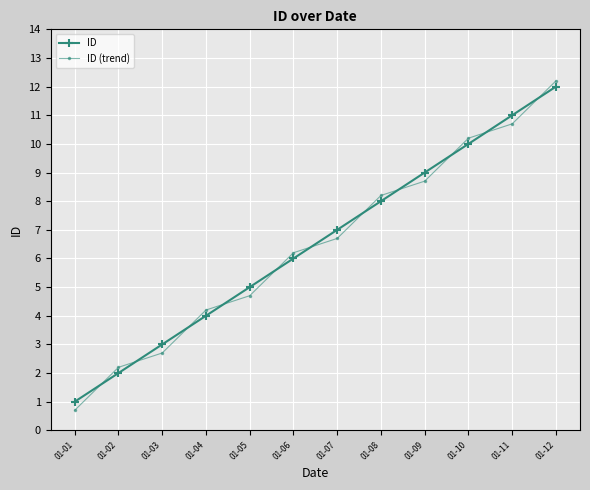

At which label is ID (trend) closest to 6?

01-06